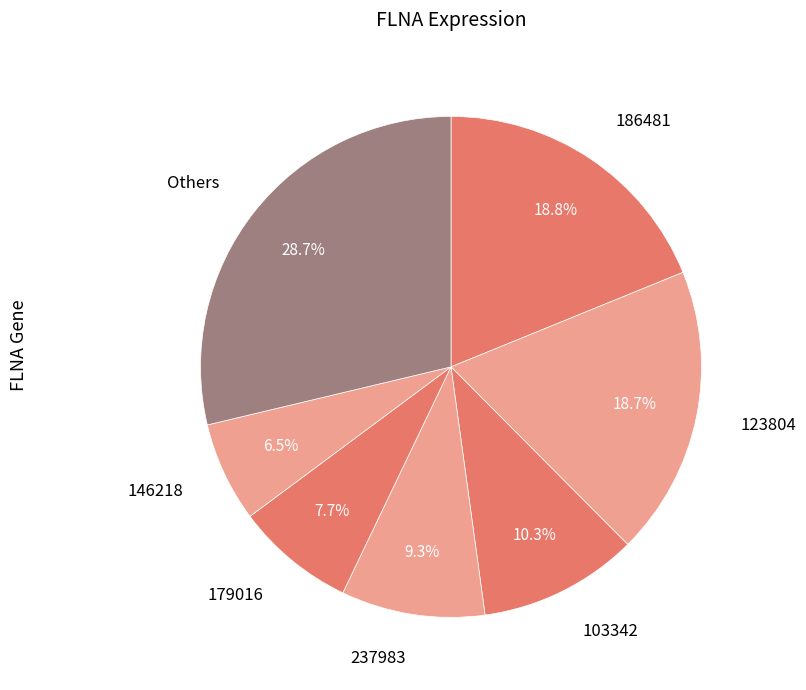

Does any single category account for the majority?

No